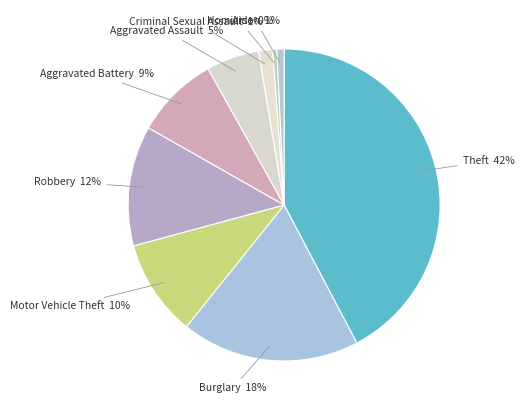

Which category has the biggest portion of the pie?

Theft